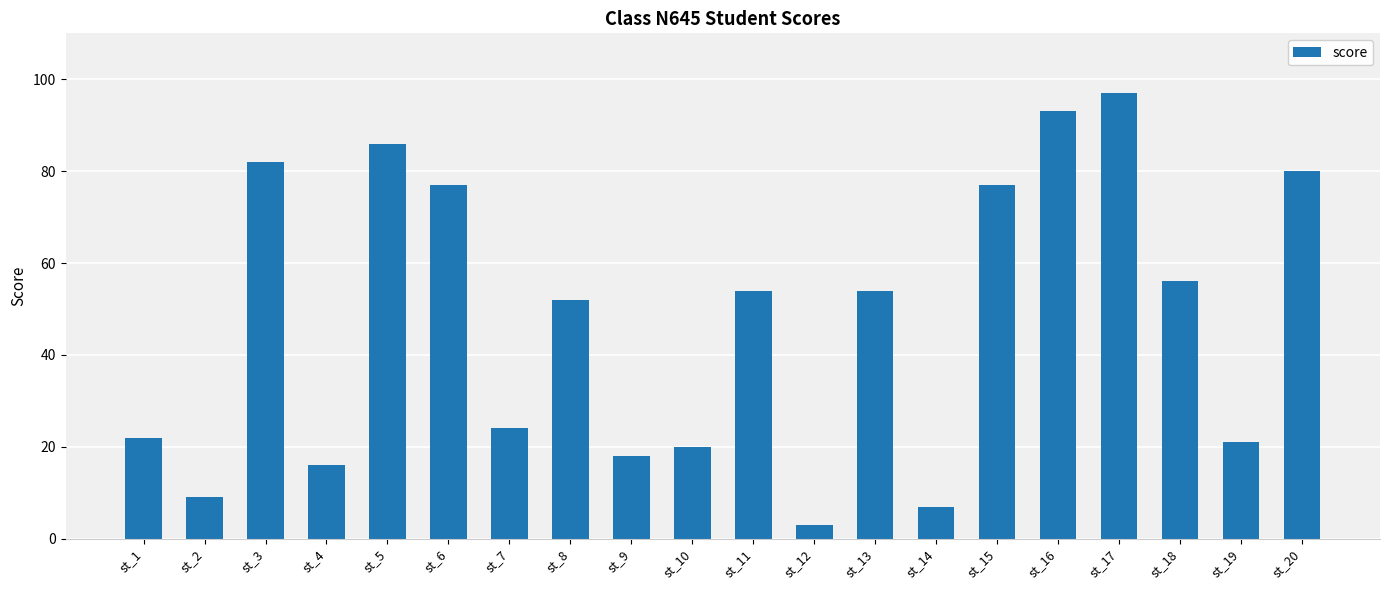

Count the number of data series in this chart.

1